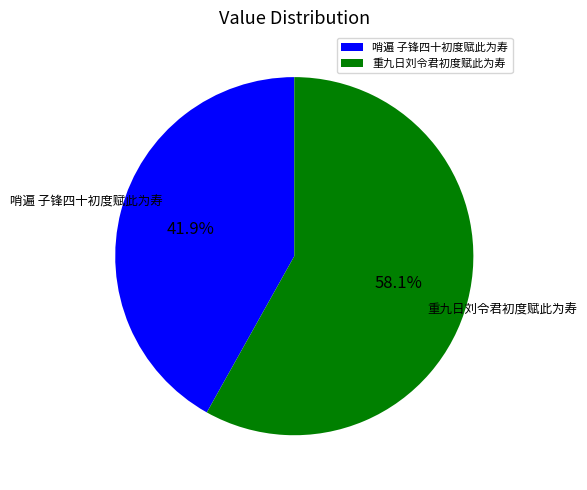

What percentage is NOT represented by 重九日刘令君初度赋此为寿?

41.9%